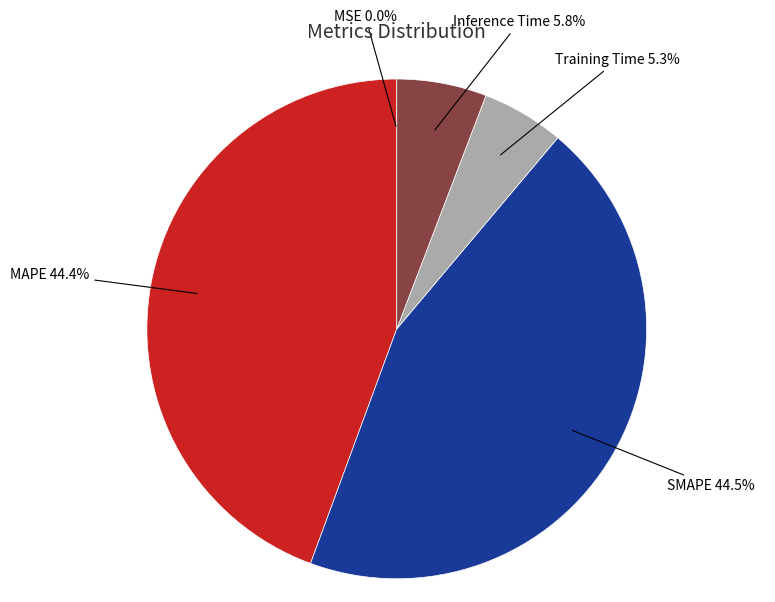

Does any single category account for the majority?

No